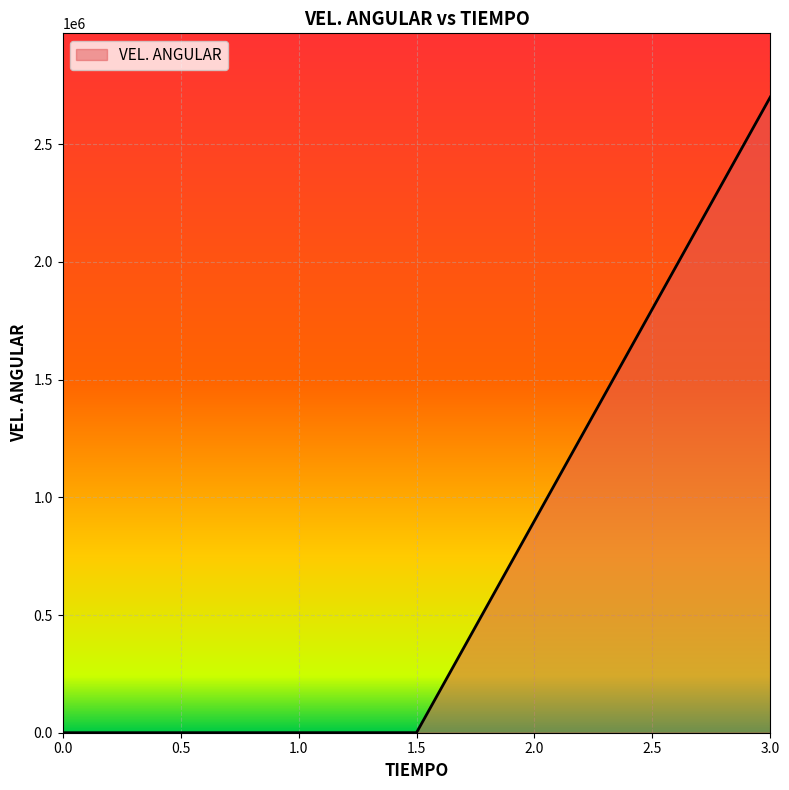

What is the average value?

900500.0